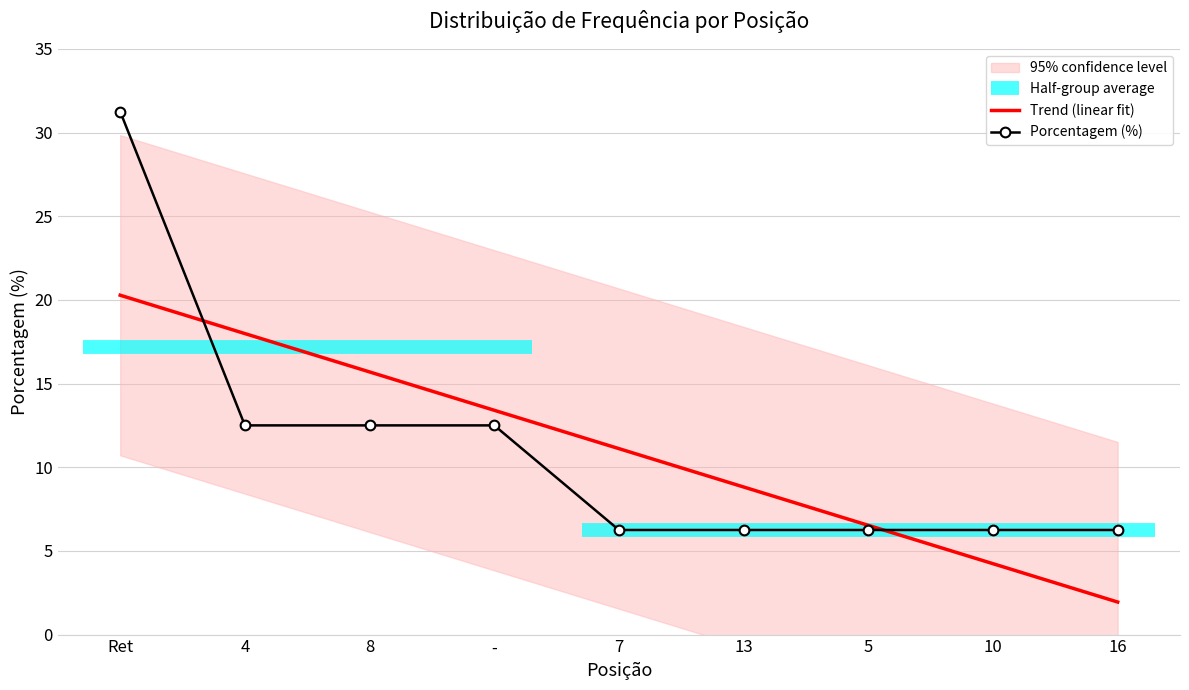

List the series in order of their peak value, highest first.

Porcentagem (%), Trend (linear fit)